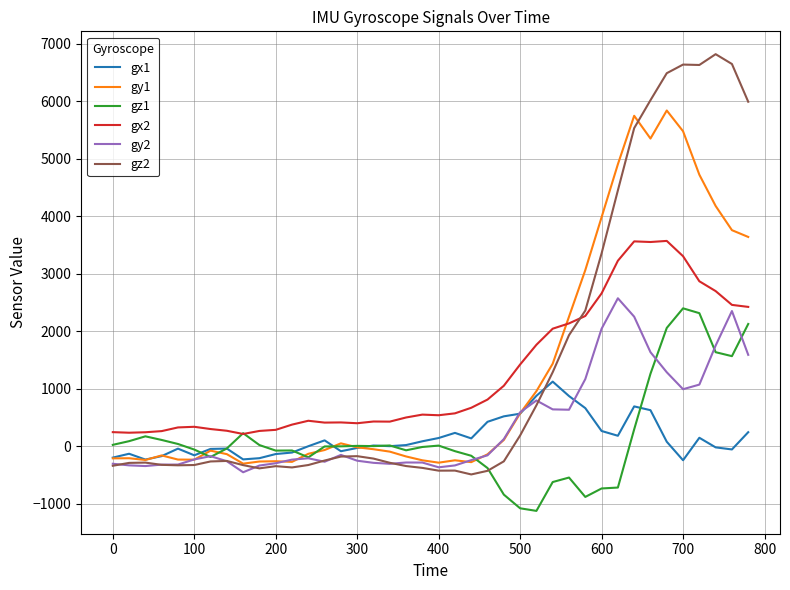

At how many categories does at least one series exceed 2986?

11